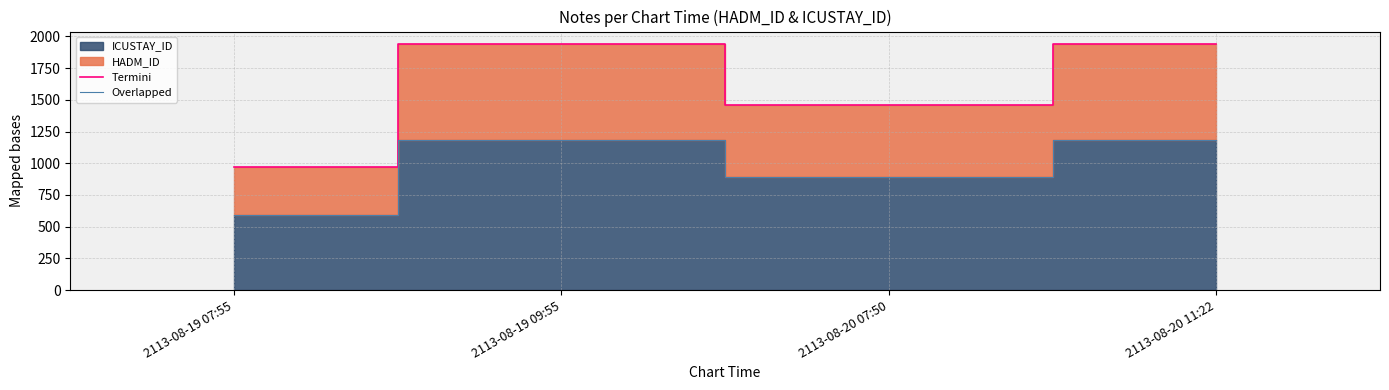

Which series has the widest spread of values?

Termini